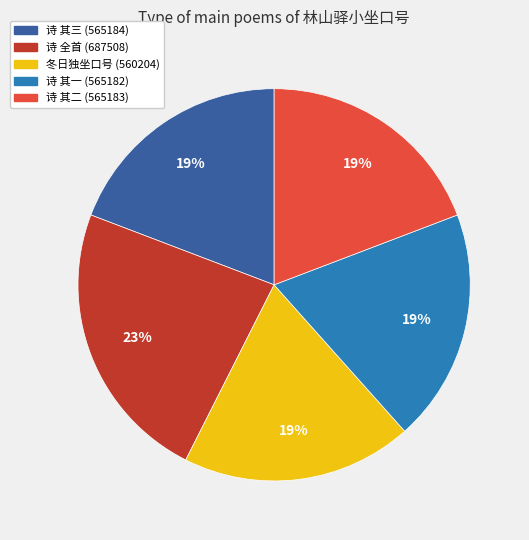

To the nearest percent, what is the average slice percentage?

20%